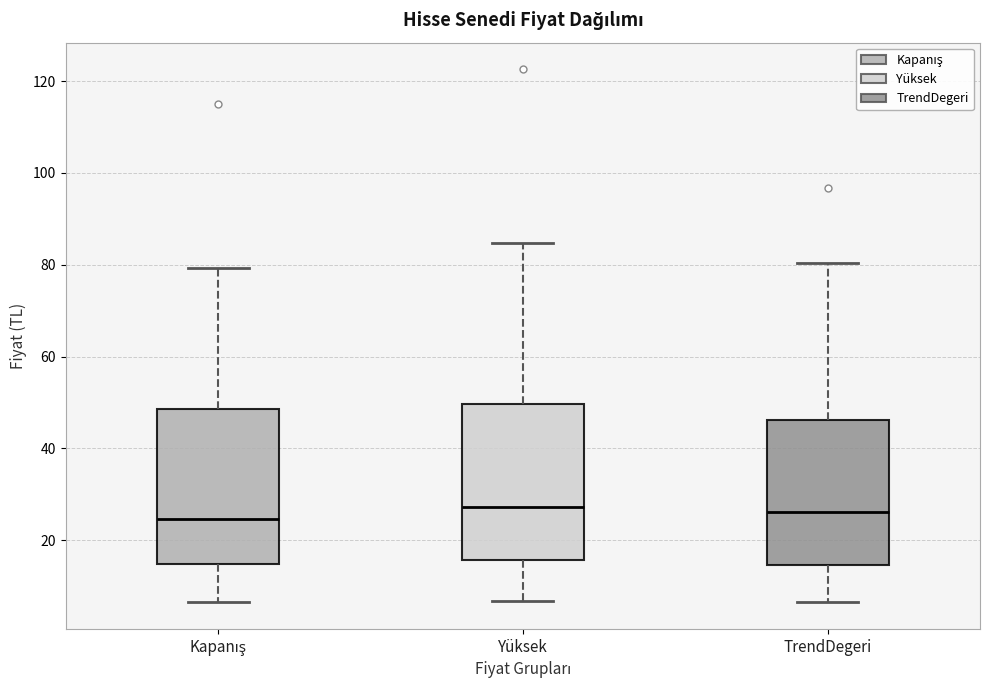

Reading left to right, read every box against the y-axis: the position of its median line, the range the box covers, and the ends of its whiskers. The values are not printed on the chart, so give them approximately, as read against the axis.

Kapanış: median 24, box 14 to 48, whiskers 6 to 80
Yüksek: median 28, box 16 to 50, whiskers 6 to 84
TrendDegeri: median 26, box 14 to 46, whiskers 6 to 80